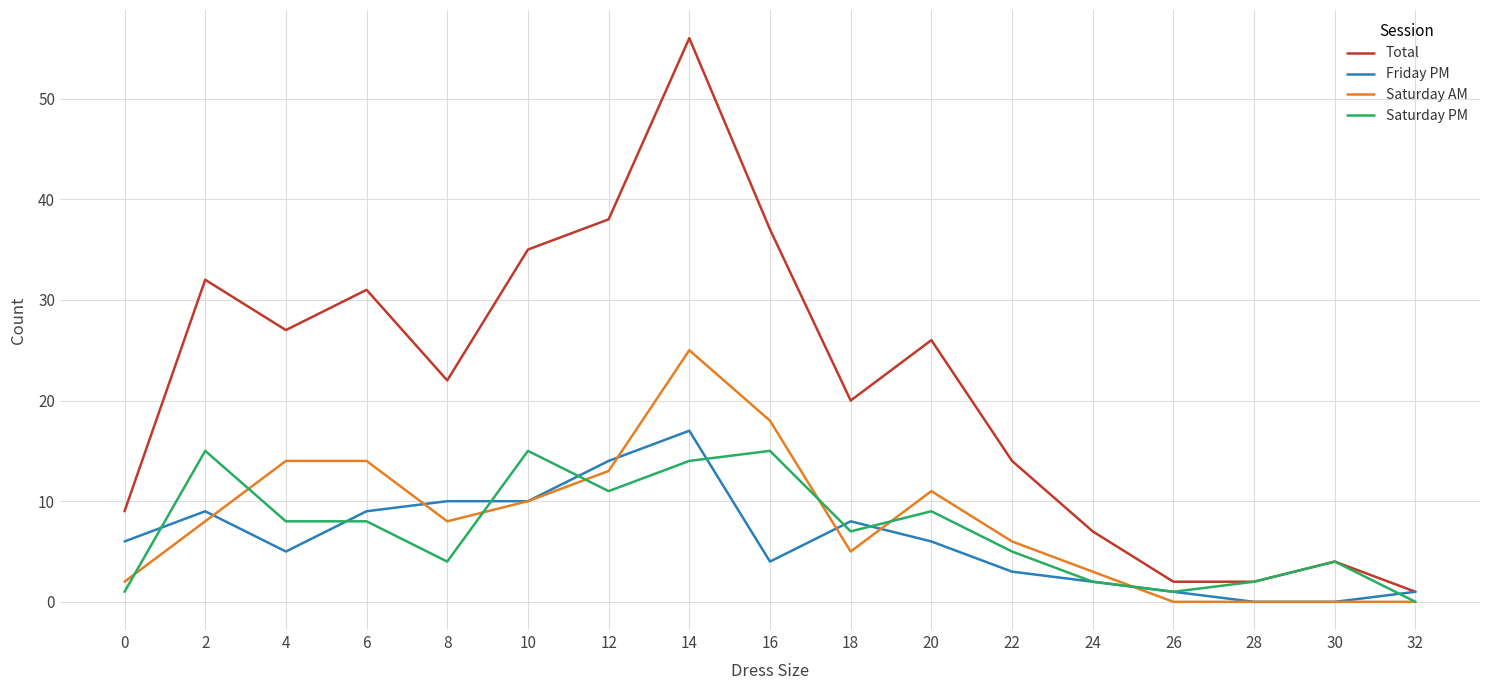

Which series has the largest total across all categories?

Total